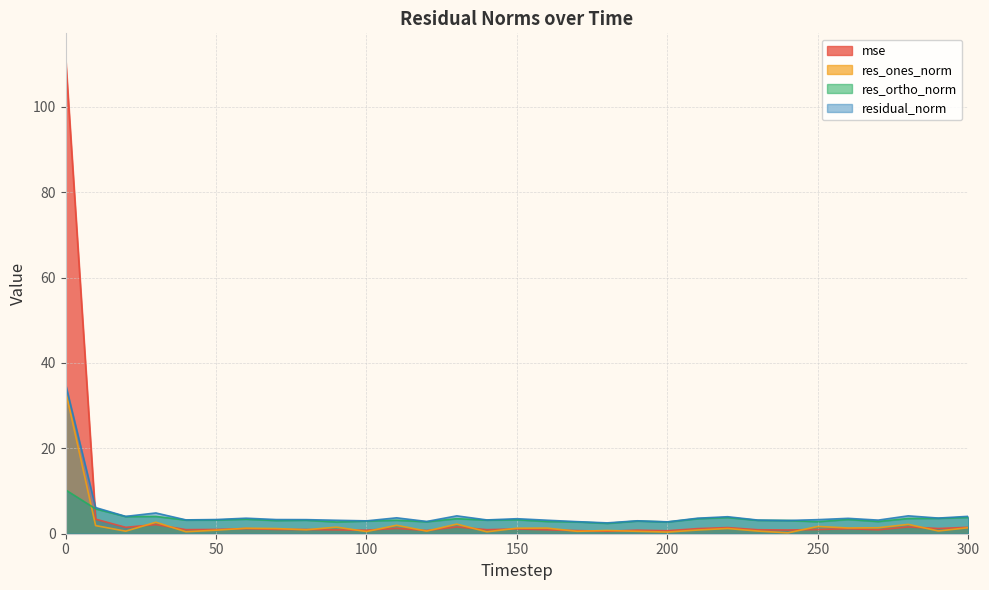

Reading left to right, list all the values displayed in this chart.

mse: 111.6	3.4	1.5	2.1	1.0	1.0	1.2	1.0	1.0	0.9	0.8	1.3	0.7	1.6	0.9	1.1	0.9	0.7	0.6	0.8	0.7	1.2	1.4	0.9	0.9	1.0	1.2	0.9	1.6	1.2	1.5
res_ones_norm: 33.5	1.9	0.6	2.7	0.5	0.8	1.3	1.2	0.9	1.5	0.5	2.0	0.6	2.3	0.5	1.3	1.3	0.6	0.8	0.6	0.4	0.9	1.2	0.6	0.2	1.7	1.3	1.4	2.2	0.6	1.4
res_ortho_norm: 10.3	5.8	4.0	4.1	3.2	3.2	3.4	3.1	3.2	2.7	3.0	3.2	2.8	3.5	3.2	3.3	2.9	2.8	2.4	3.0	2.8	3.5	3.8	3.1	3.1	2.8	3.3	2.9	3.6	3.6	3.8
residual_norm: 35.0	6.1	4.1	4.9	3.2	3.3	3.6	3.3	3.3	3.2	3.0	3.7	2.9	4.2	3.2	3.5	3.2	2.8	2.5	3.0	2.8	3.6	4.0	3.2	3.1	3.3	3.6	3.2	4.2	3.7	4.1